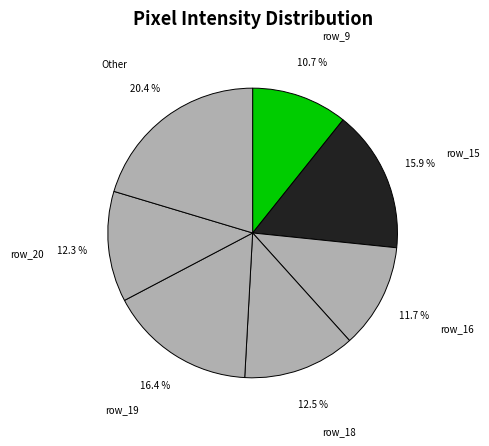

To the nearest percent, what percentage of the pie is row_15?

16%